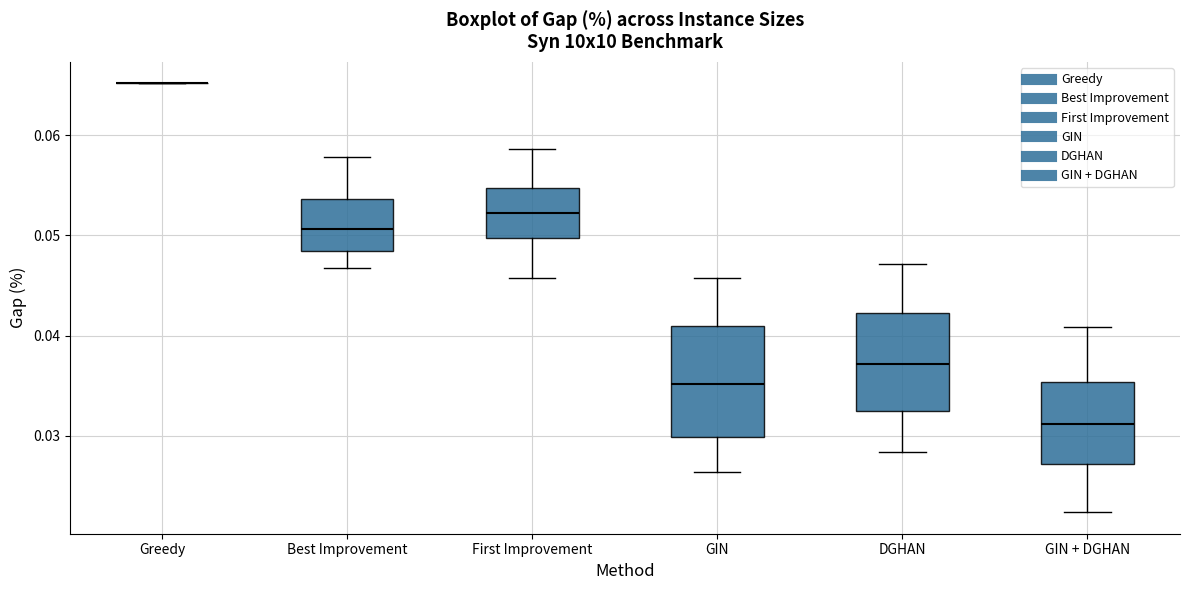

Which box is the tallest, from its lower edge to its upper edge?

GIN